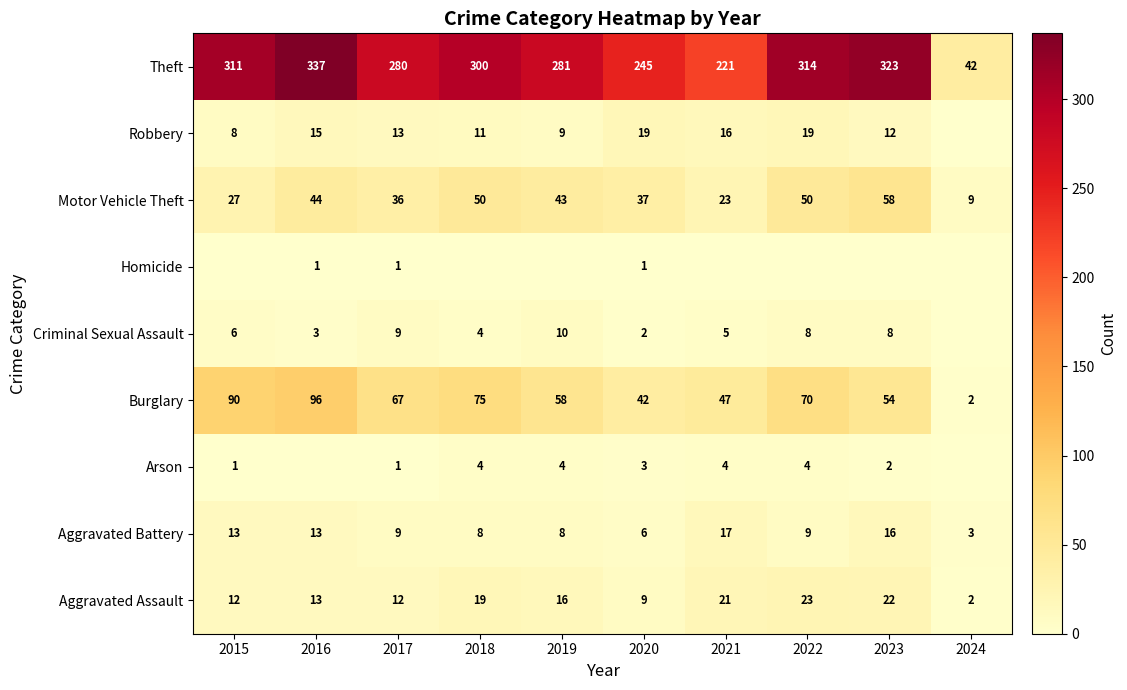

The Motor Vehicle Theft series shows 63 at 2016. True or false?

False